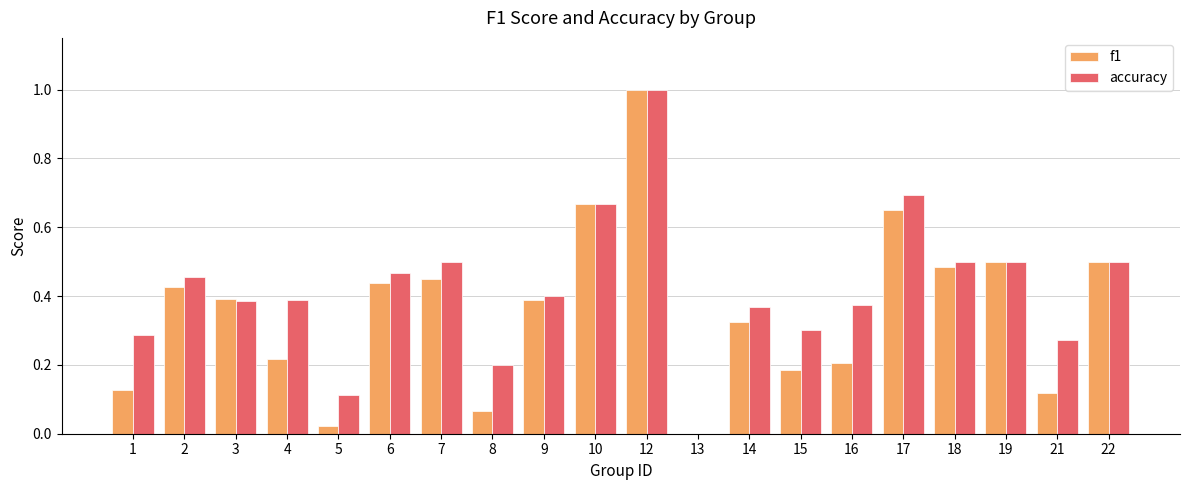

At which label does accuracy reach its peak?

12